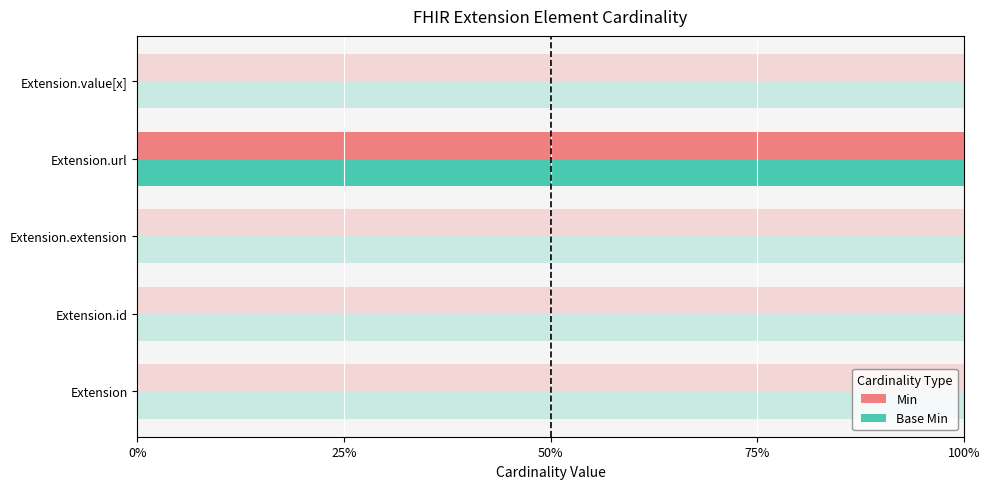

At how many categories does at least one series exceed 0?

1